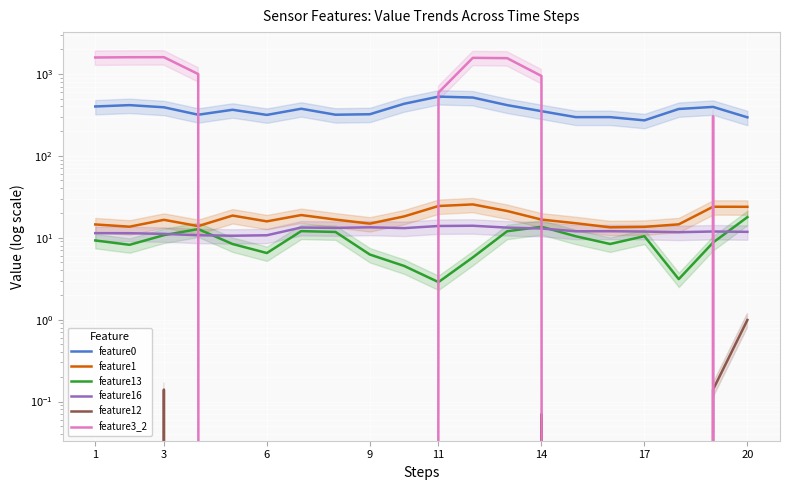

How many lines are shown in the chart?

6